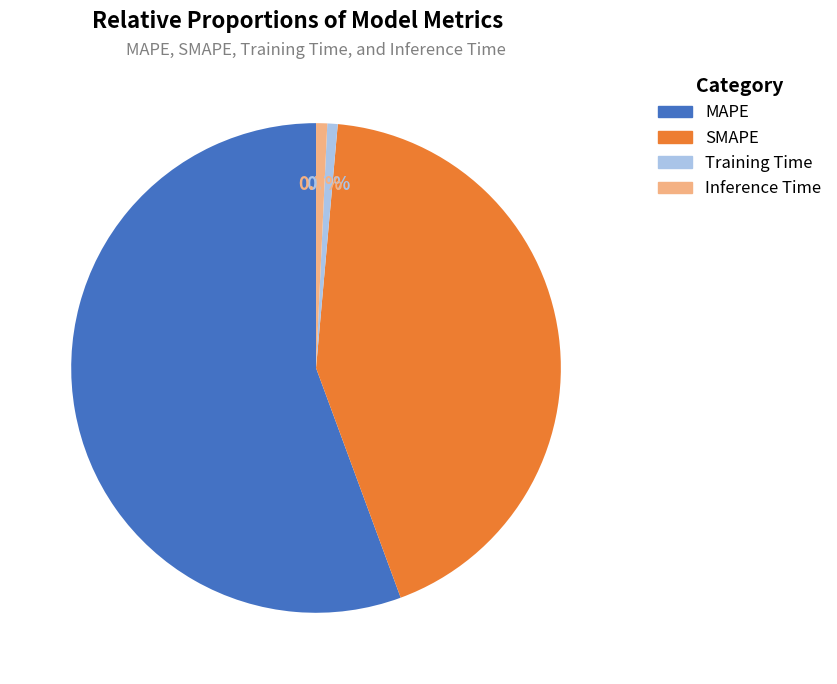

The SMAPE slice represents 43% of the pie. True or false?

True